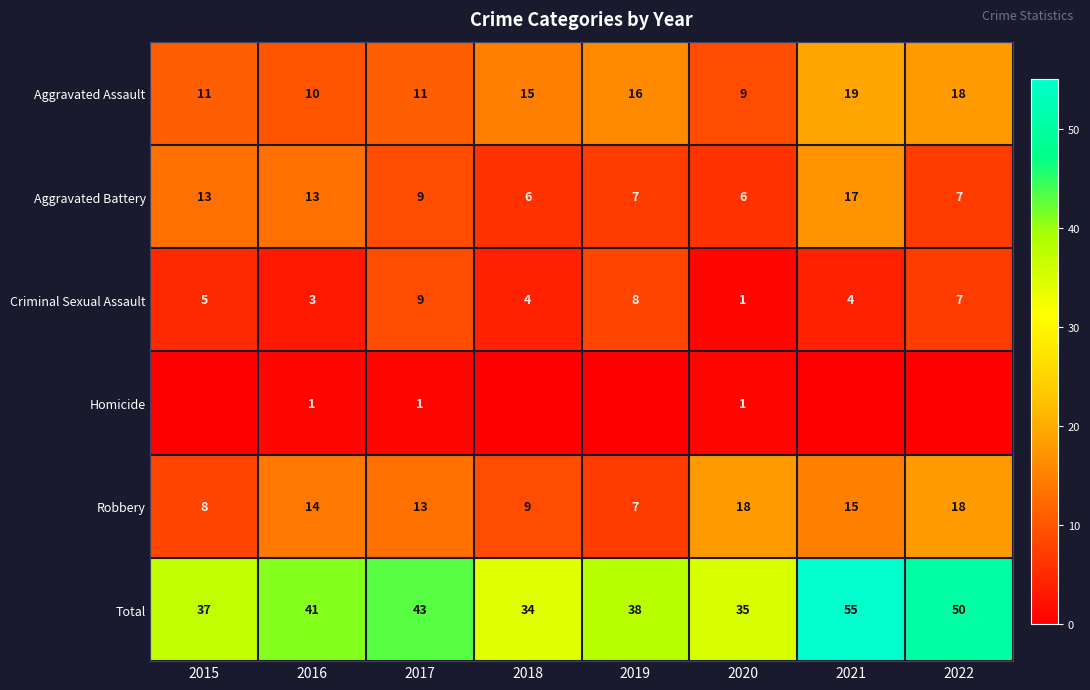

What is the difference between the highest and lowest values at 2020?

34